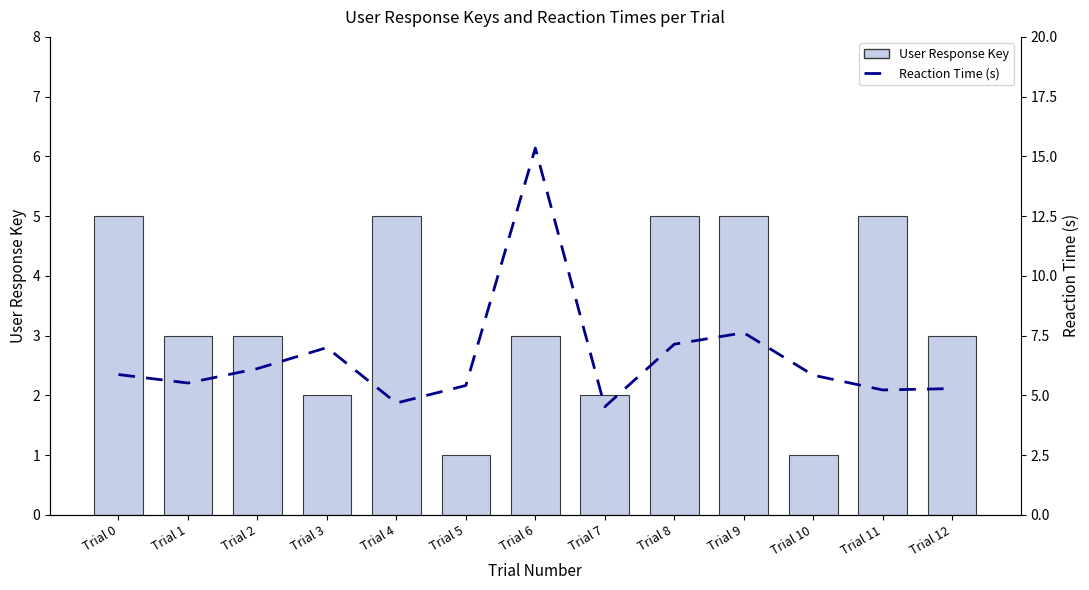

Is the value of User Response Key at Trial 4 greater than the value of Reaction Time (s) at Trial 0?

No